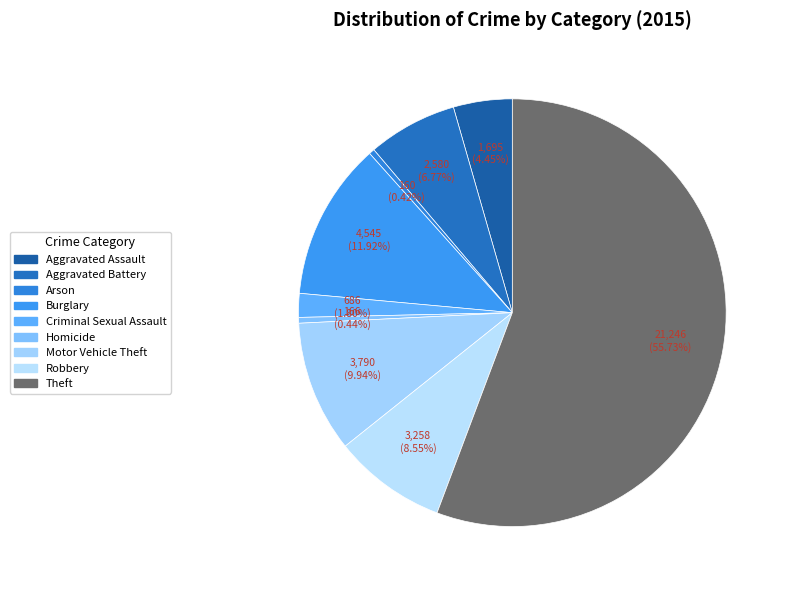

Is the sum of Aggravated Assault and Aggravated Battery greater than half?

No